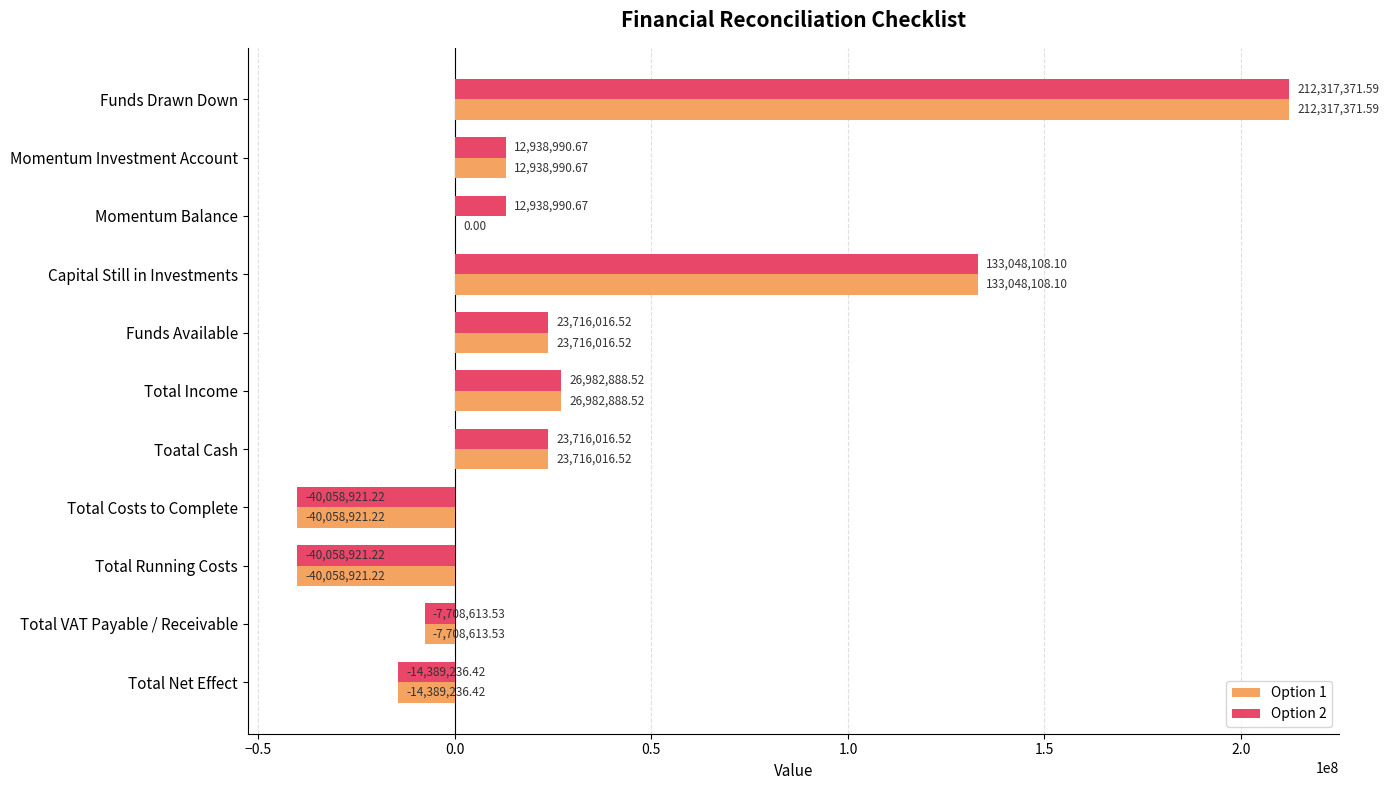

How many distinct data groups are displayed?

2